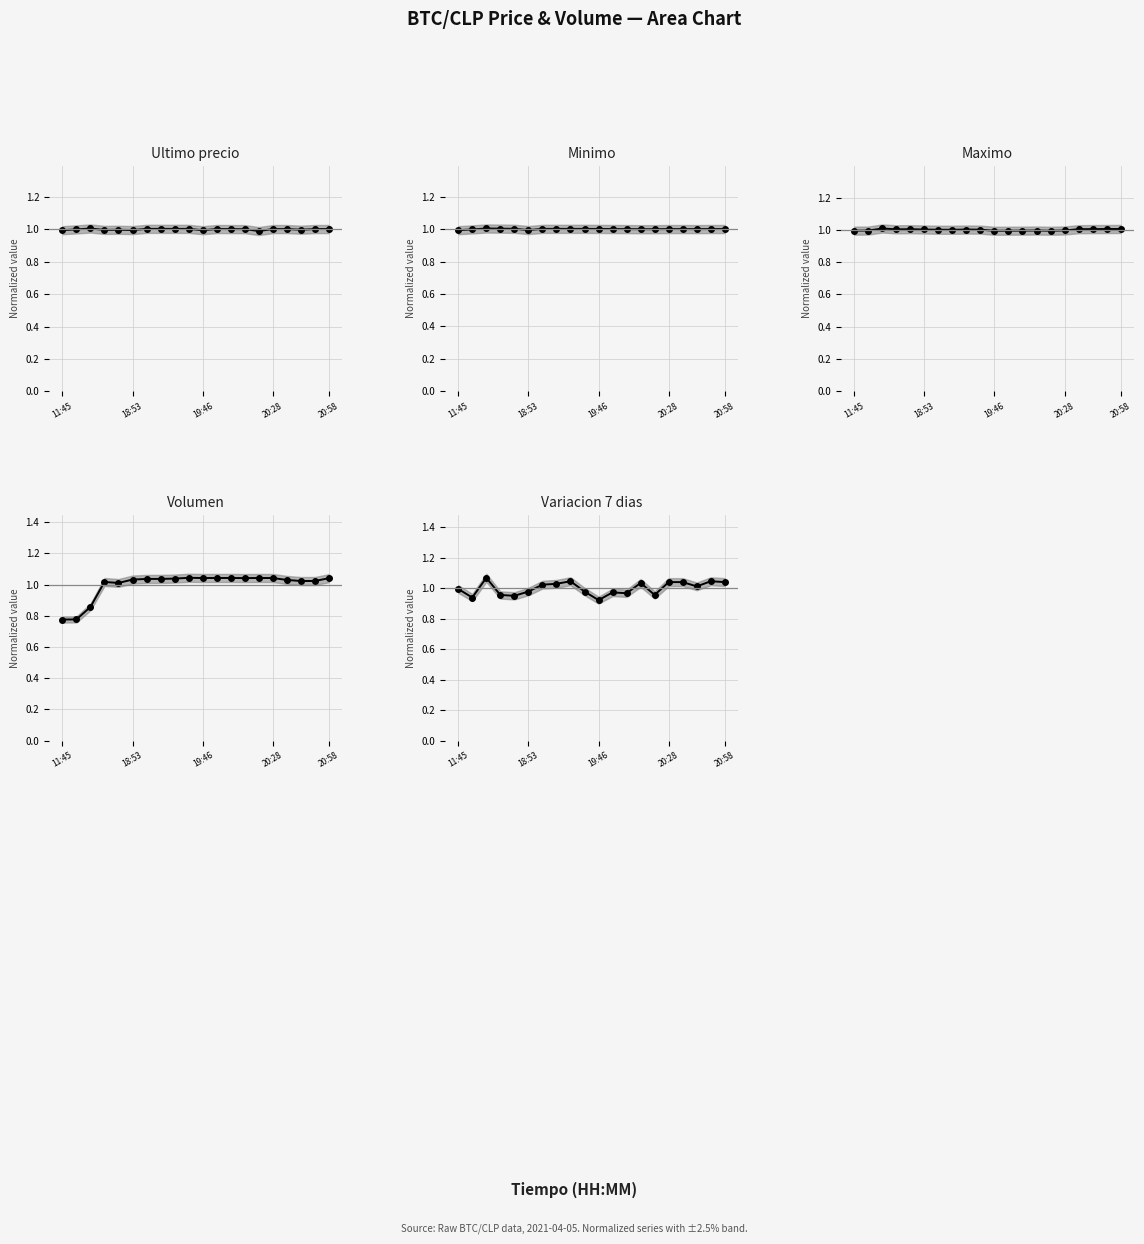

True or false: Maximo has more than 1 points higher than both neighbors.

True